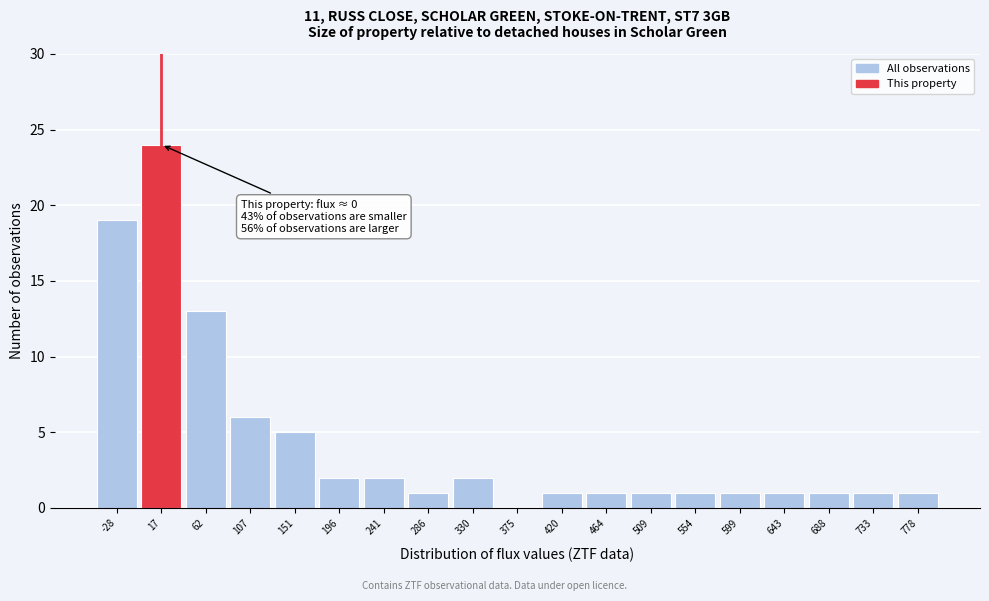

Which range on the x-axis has the tallest bar?

-5 to 40